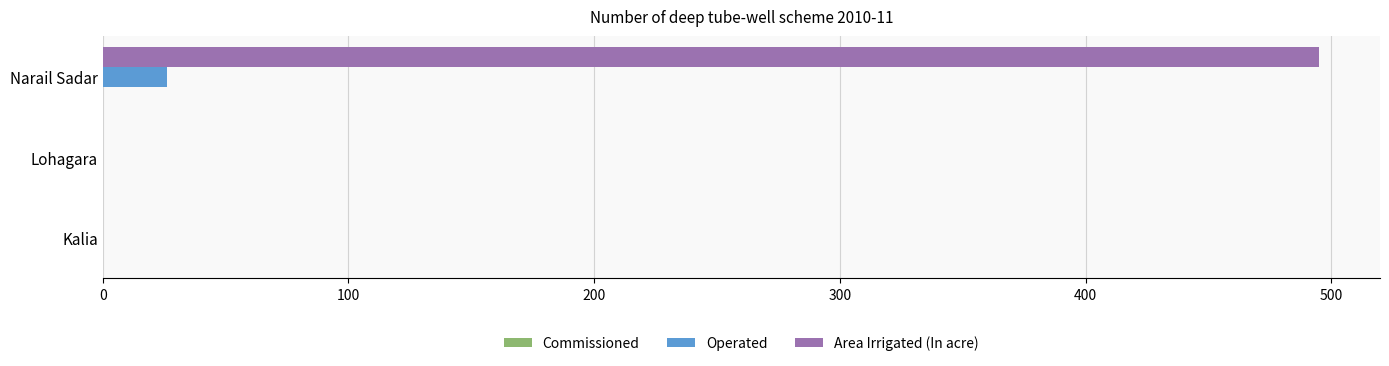

At which category is the sum across all series the highest?

Narail Sadar